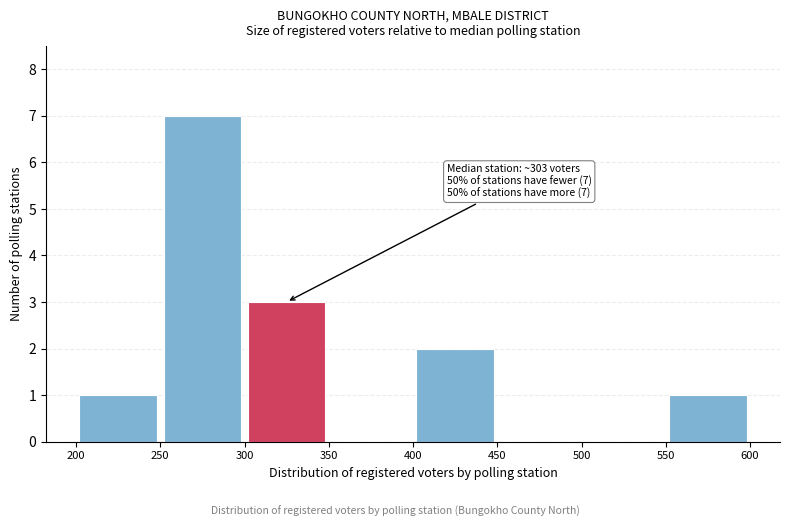

Which range on the x-axis has the tallest bar?

250 to 300